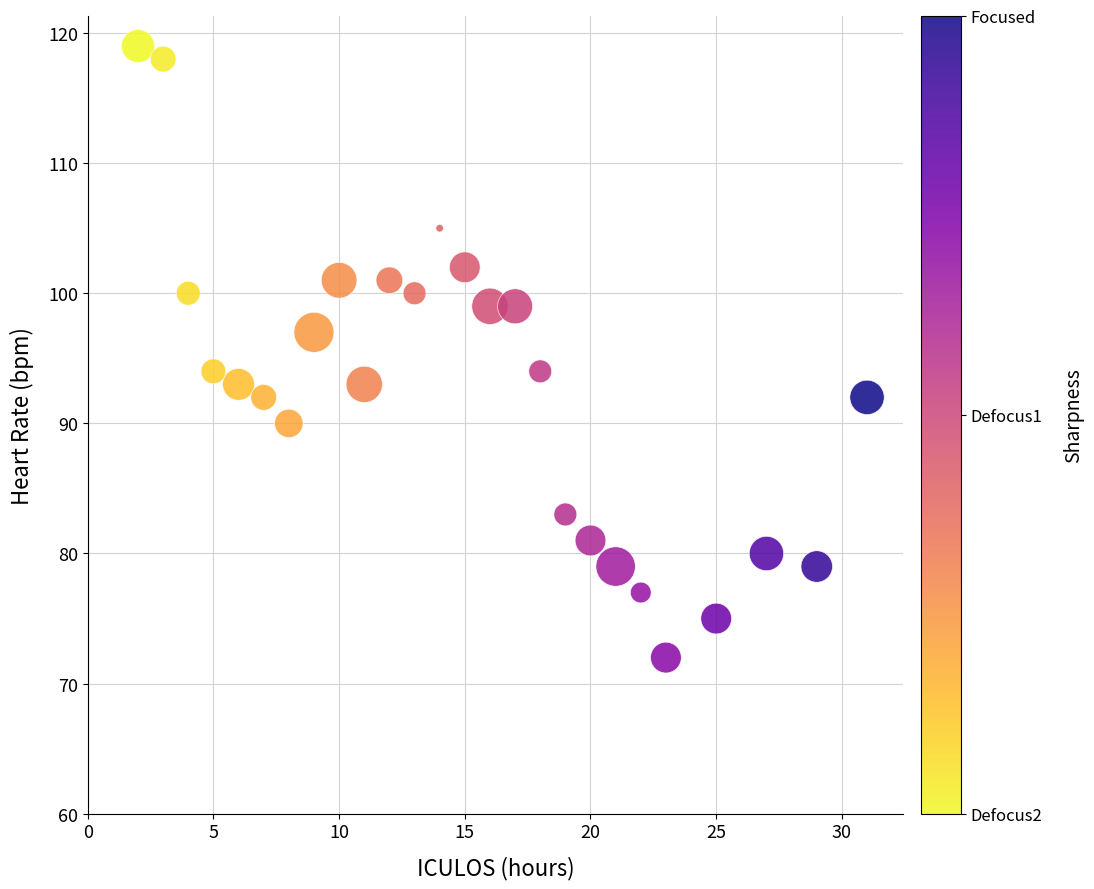

What is the range of Y values (max minus min)?

47